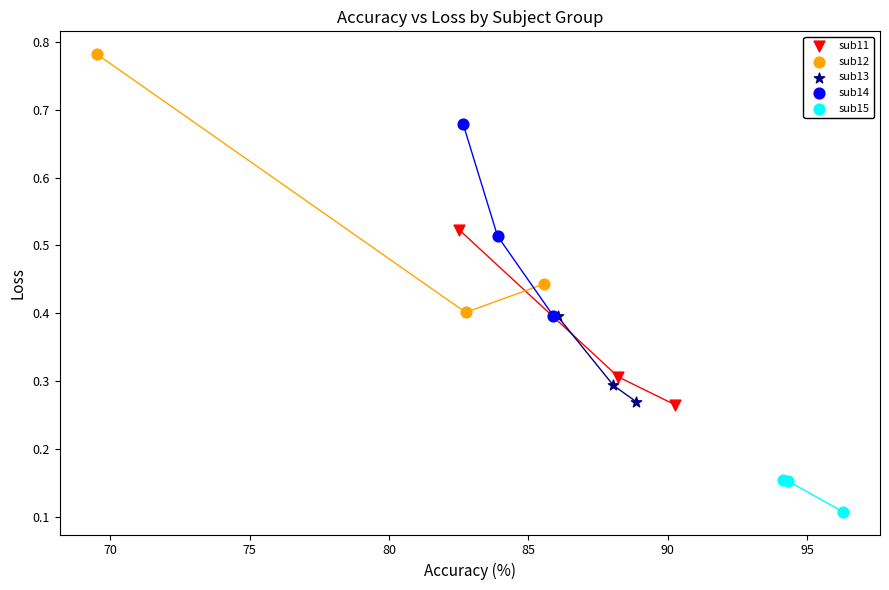

What are all the series names shown in the legend?

sub11, sub12, sub13, sub14, sub15